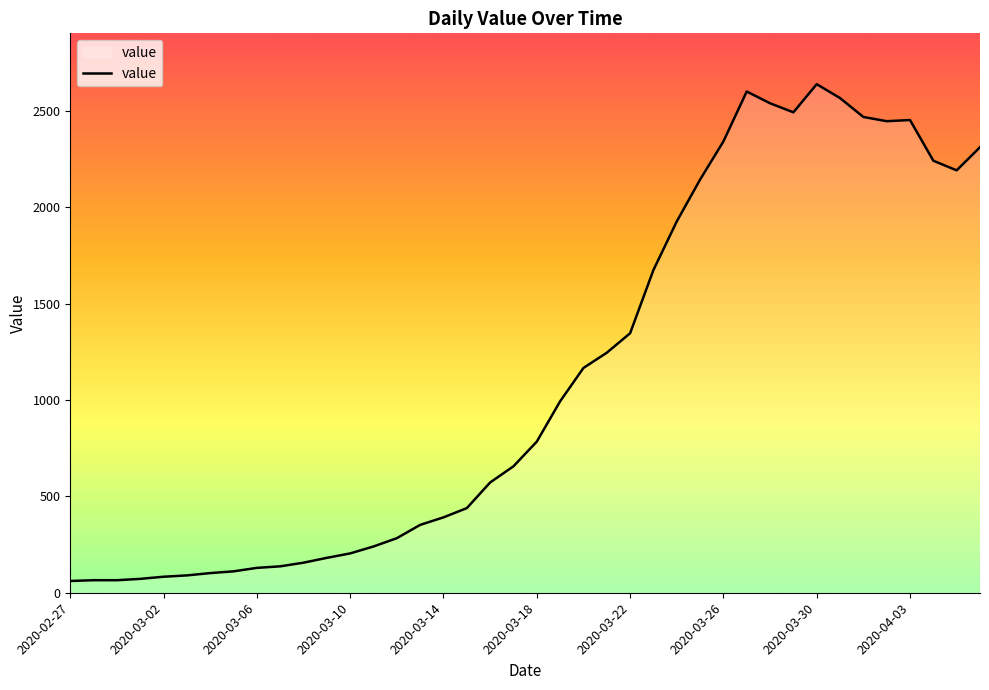

What is the maximum value shown in the chart?

2638